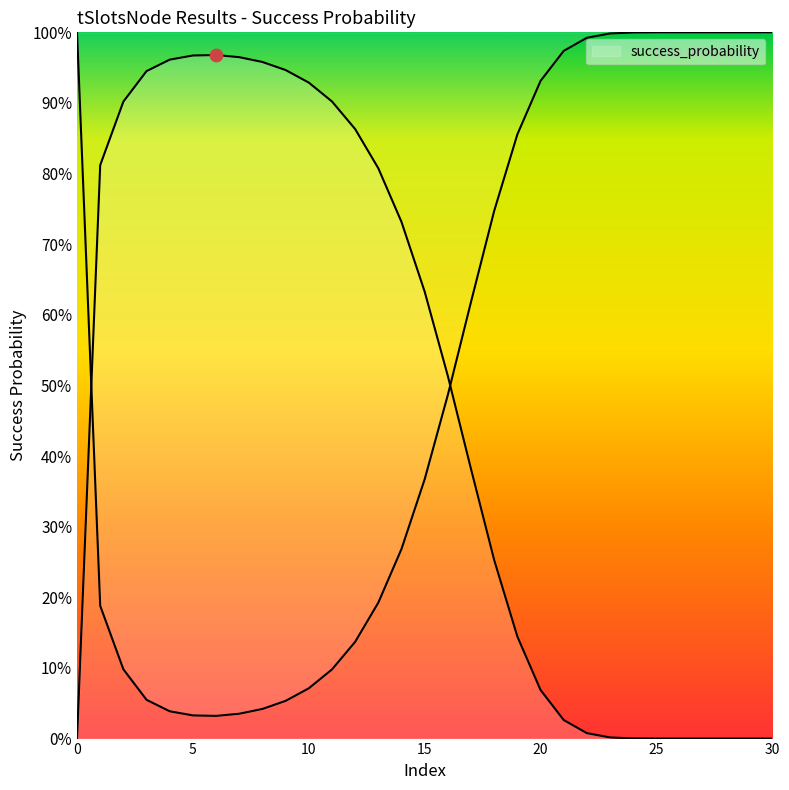

What is the change in value from 1 to 24?

-0.8